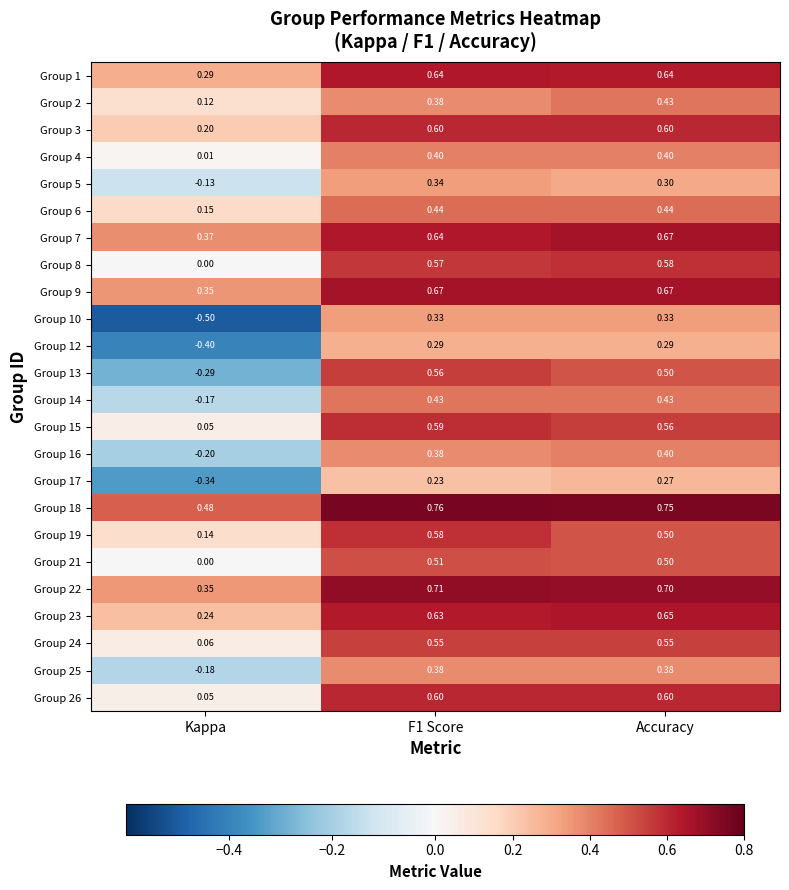

Where is Group 15 nearest to the value 0?

Kappa